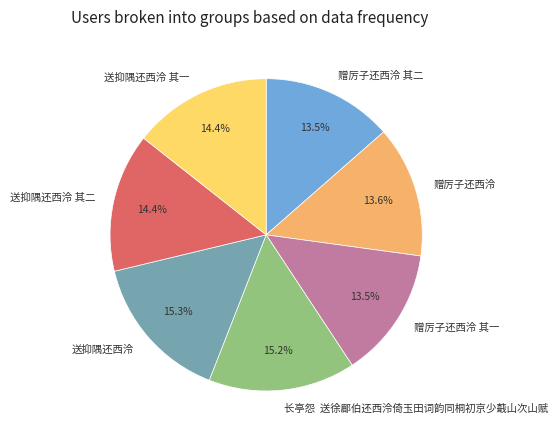

Which has a higher value, 送抑隅还西泠 or 赠厉子还西泠?

送抑隅还西泠